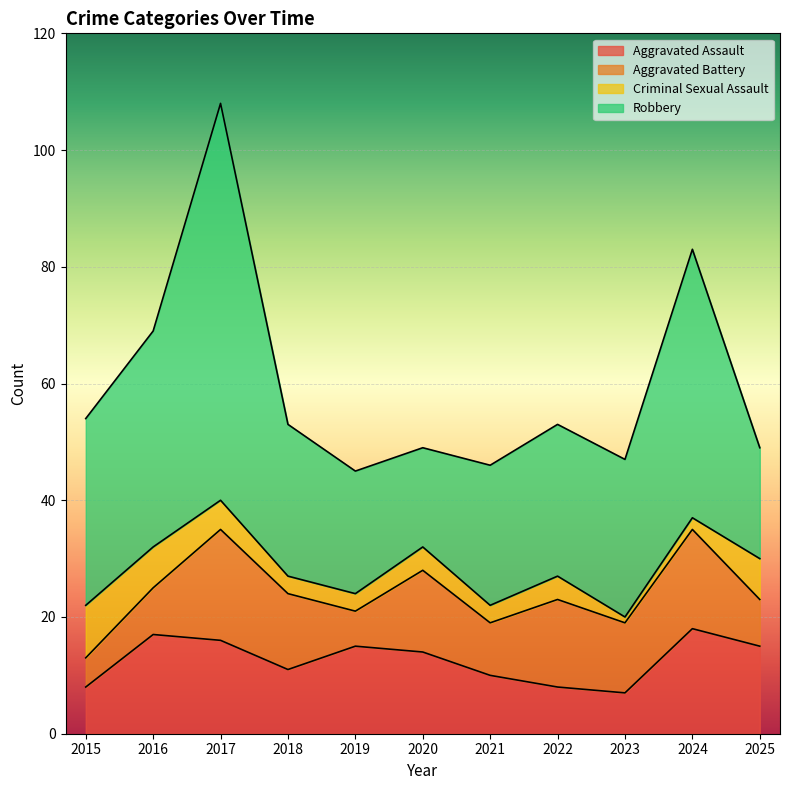

Does the chart display data point markers on the line(s)?

No